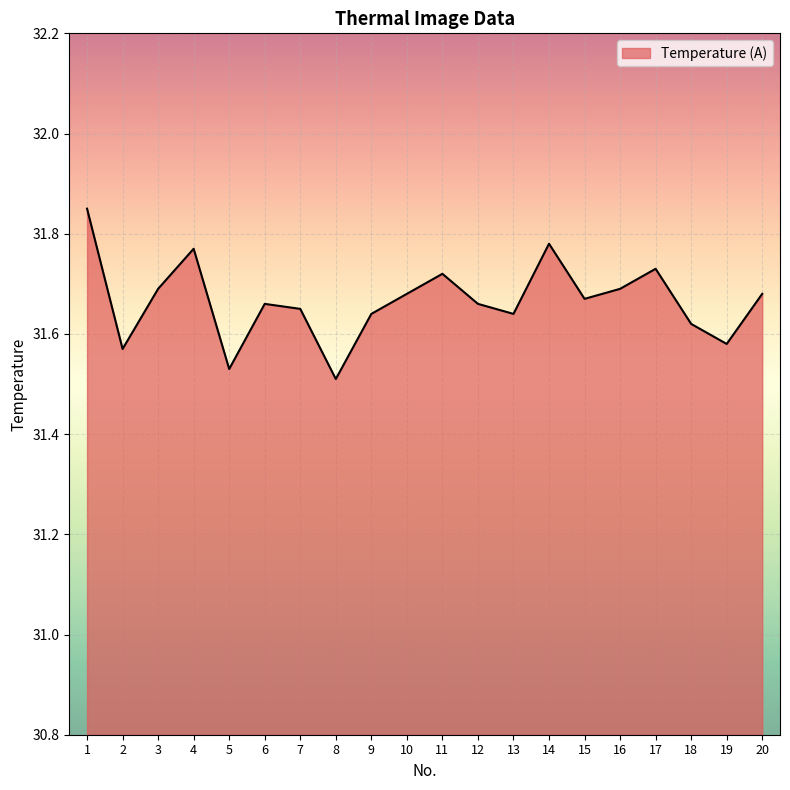

Count the values in the range 31 to 32.

20